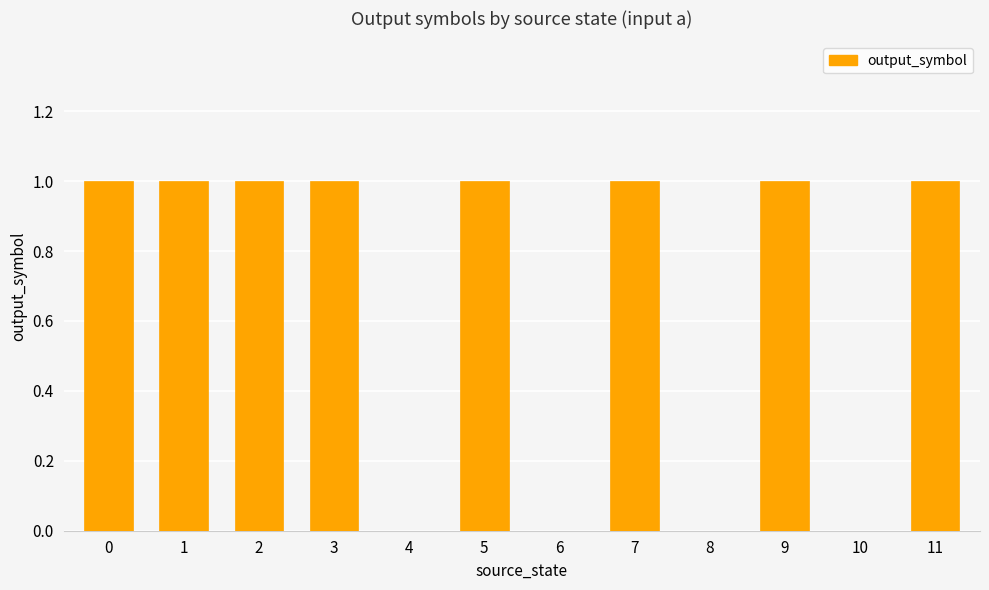

Reading left to right, transcribe all the data shown in this chart.

0=1	1=1	2=1	3=1	4=0	5=1	6=0	7=1	8=0	9=1	10=0	11=1